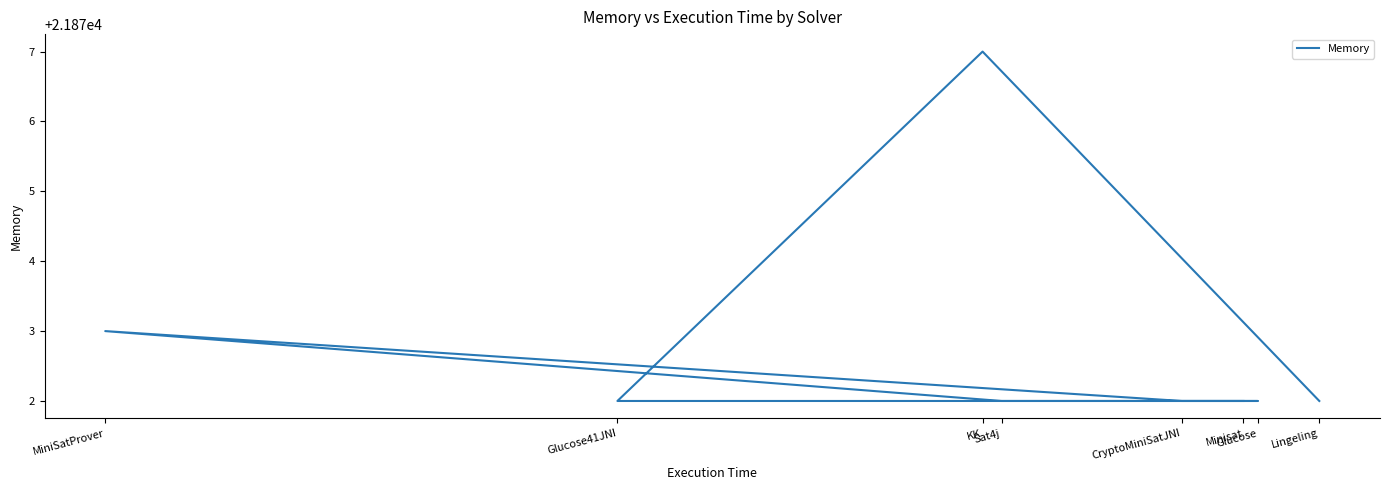

Approximately how many times larger is the value at Minisat compared to MiniSatProver?

1.0